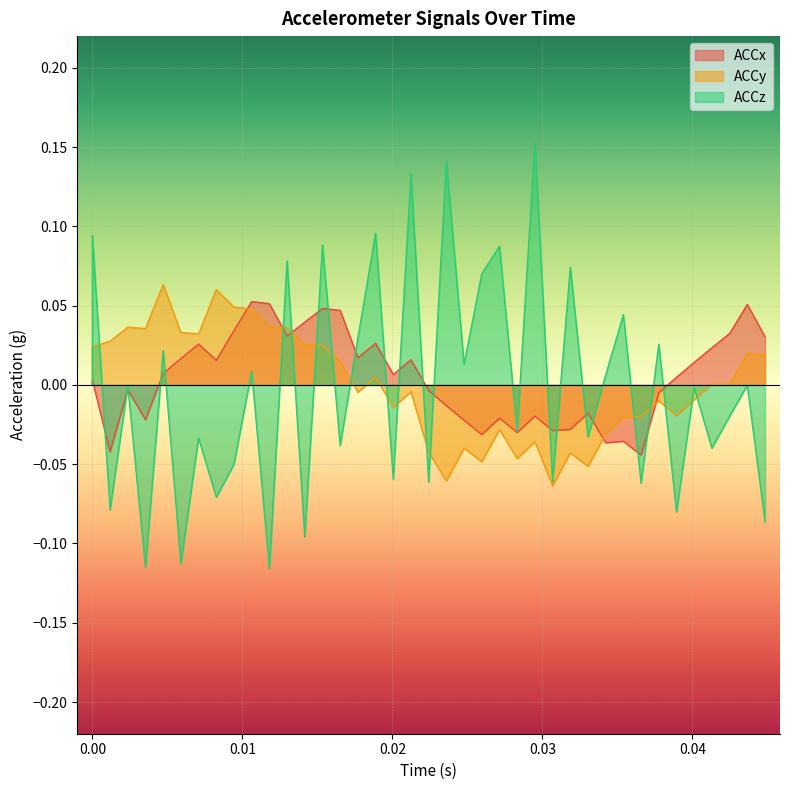

True or false: ACCy and ACCz intersect in this chart.

True